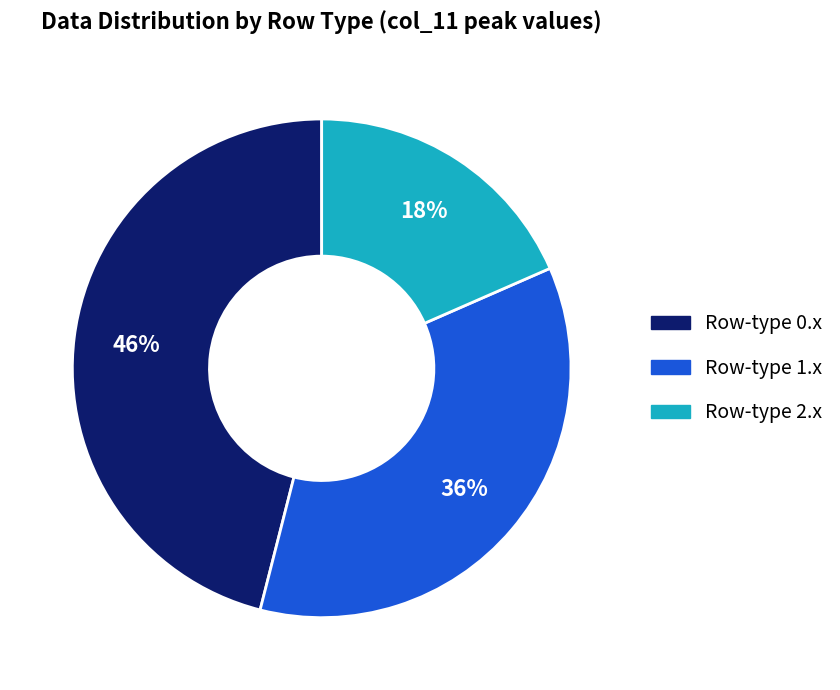

To the nearest percent, what is the average slice percentage?

33%